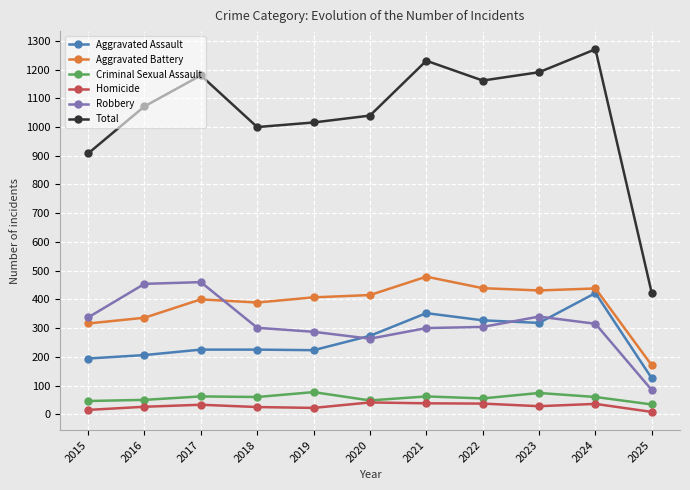

True or false: Aggravated Assault and Homicide intersect in this chart.

False